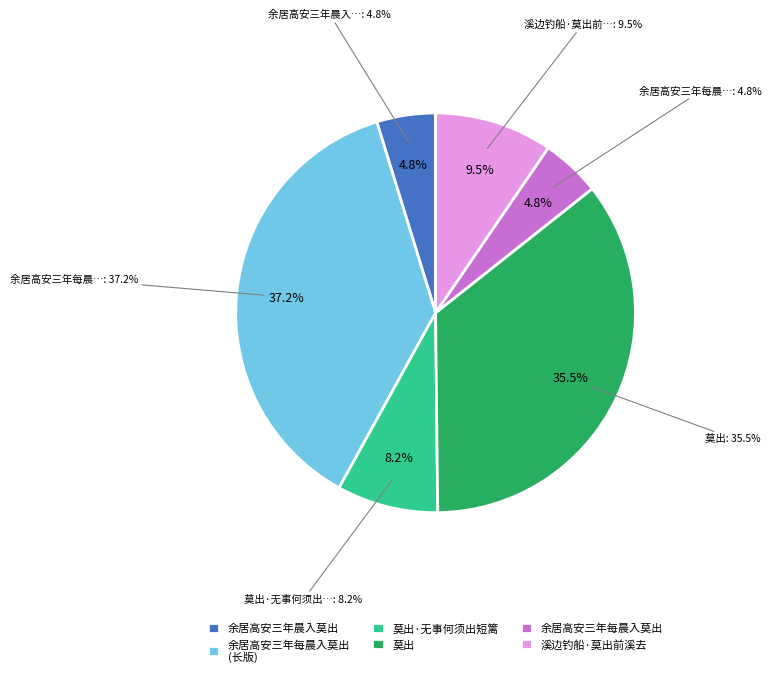

To the nearest percent, what is the difference between the 余居高安三年晨入莫出辄过圣寿访聪长老谒方 and 莫出·无事何须出短篱 slice percentages?

3%